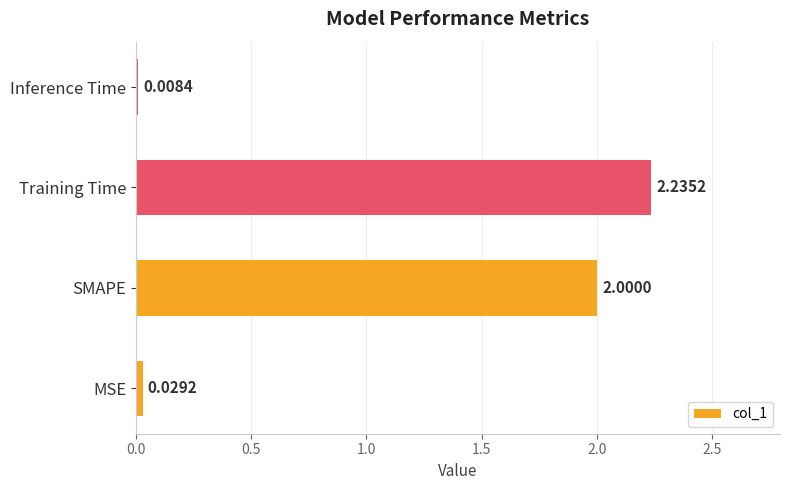

What is the average value?

1.1